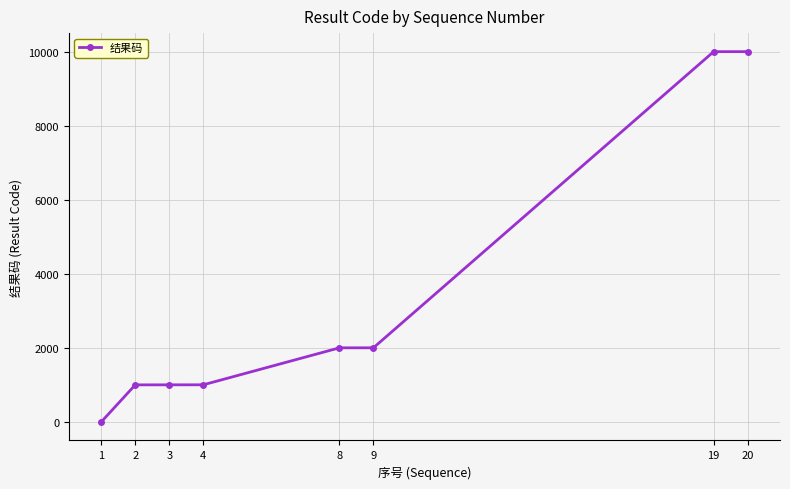

What is the ratio of the value at 3 to the value at 2?

1.0